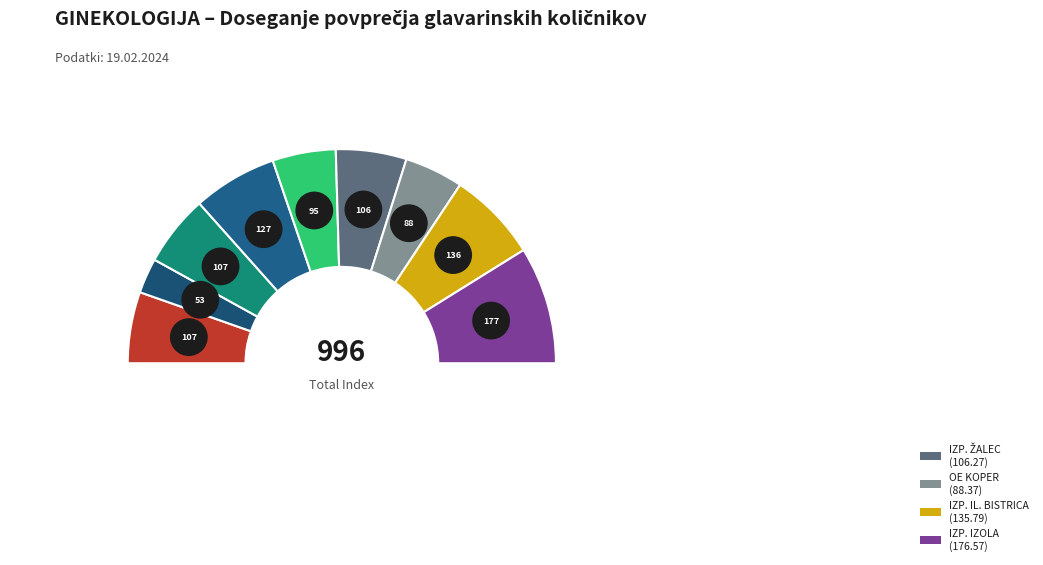

To the nearest percent, what is the average slice percentage?

11%